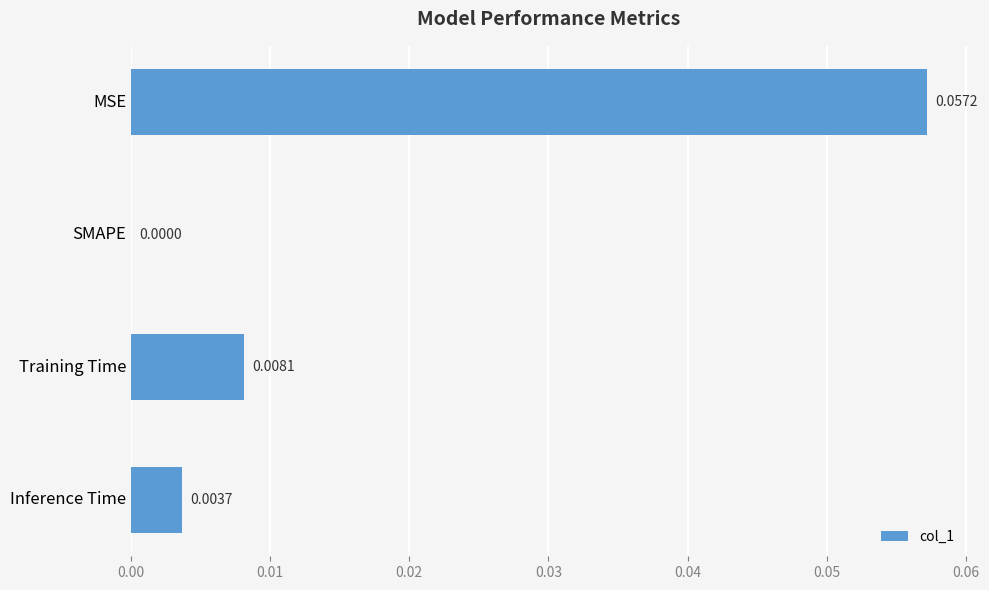

Which has a higher value, MSE or SMAPE?

MSE